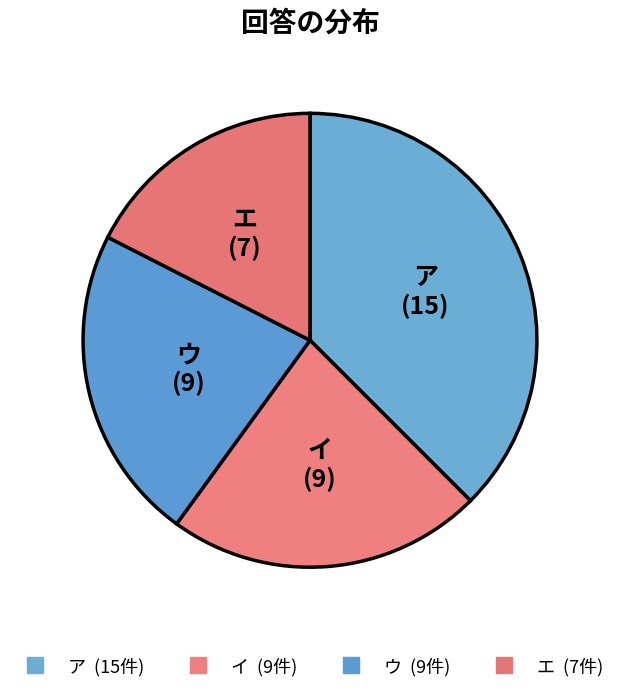

Is イ the majority of the pie?

No